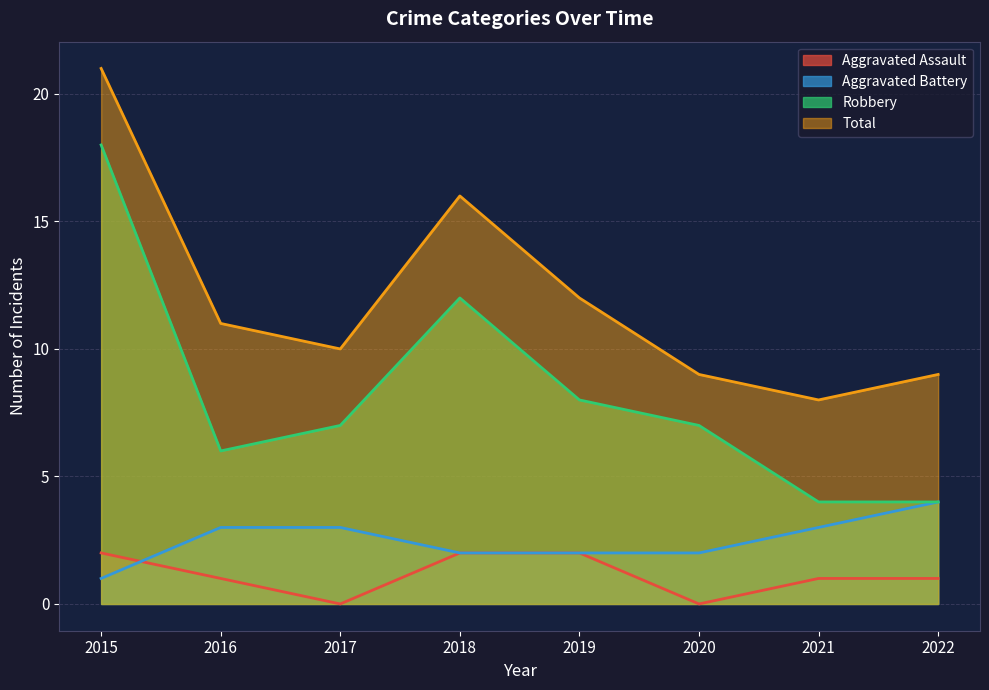

Rank the categories by Robbery value from highest to lowest.

2015, 2018, 2019, 2017, 2020, 2016, 2021, 2022